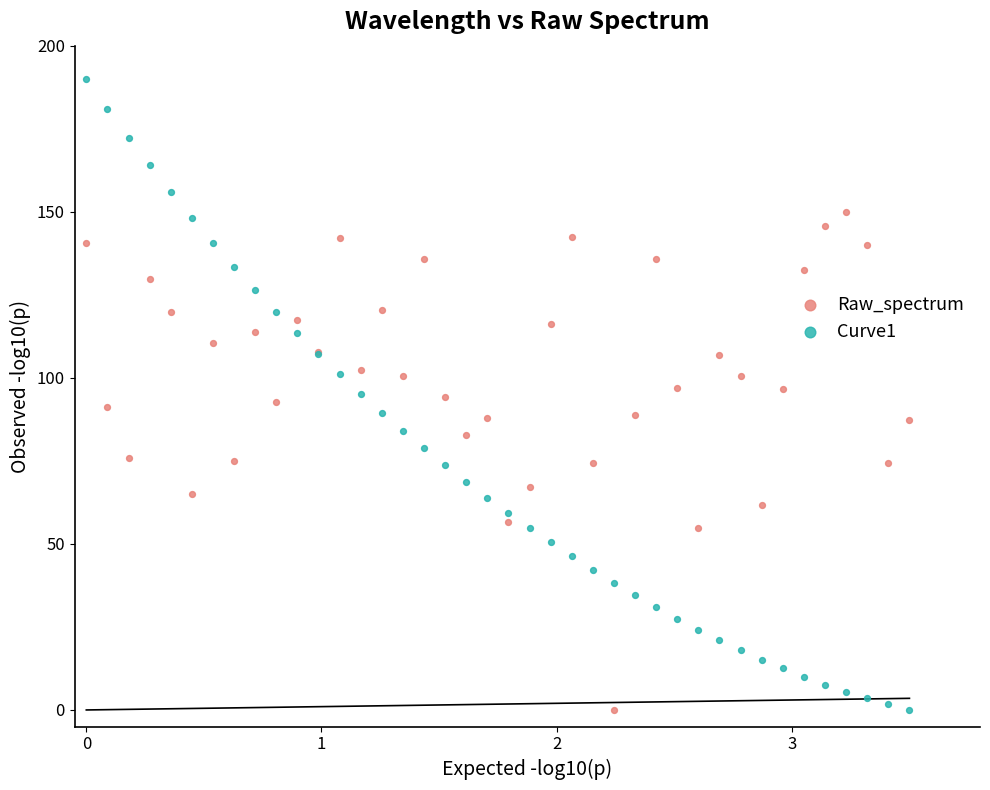

What is the X range (max minus min) for the scatter plot?

3.5